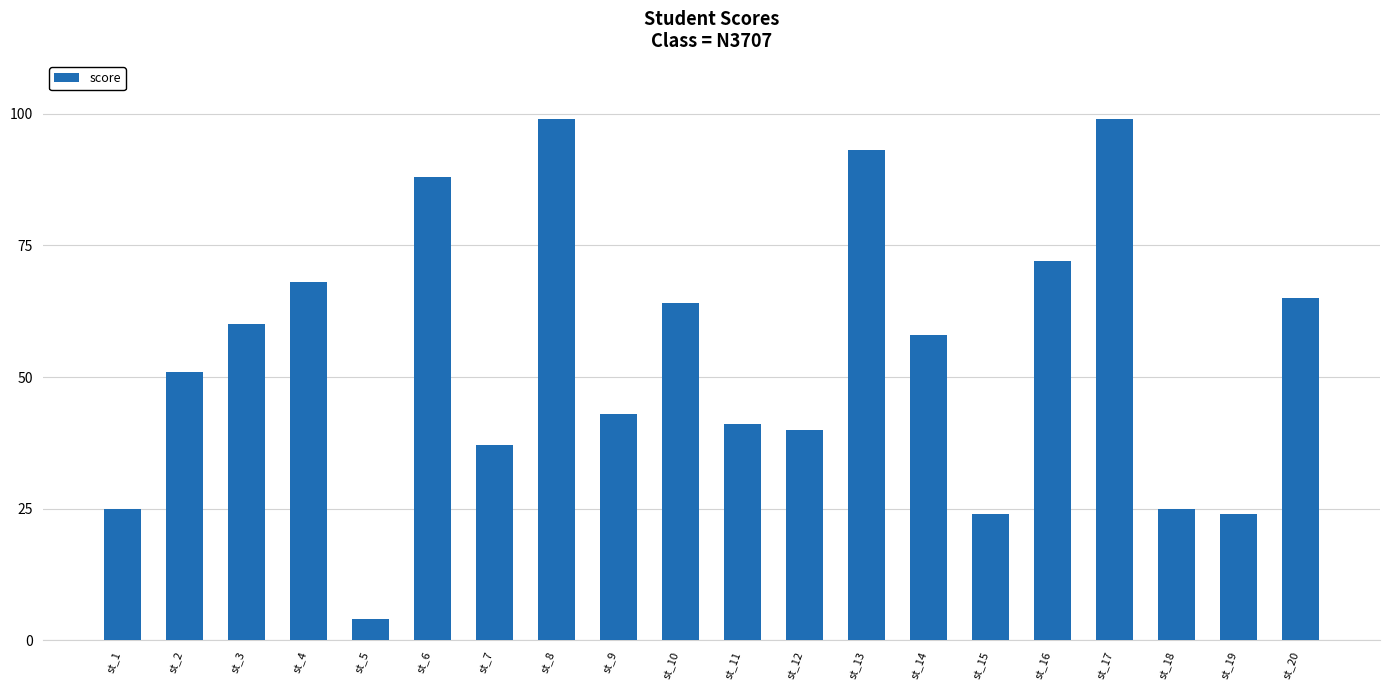

What is the greatest value displayed?

99